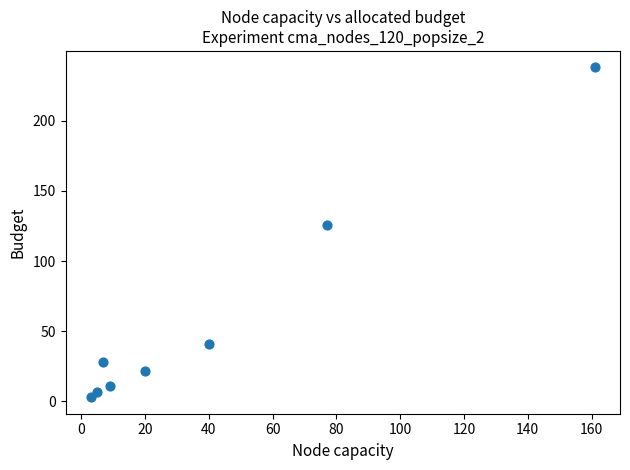

What is the range of Y values (max minus min)?

235